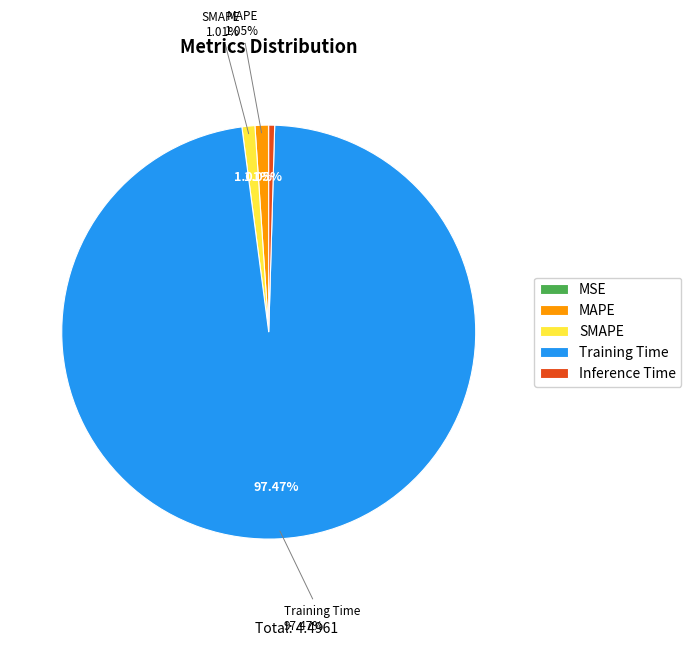

Between MSE and MAPE, which is larger?

MAPE